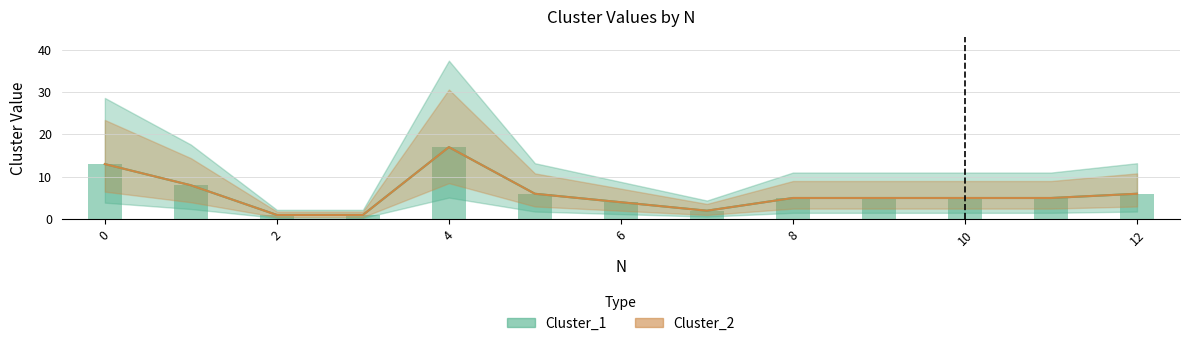

Which series changed the most between 0 and 5?

Cluster_1